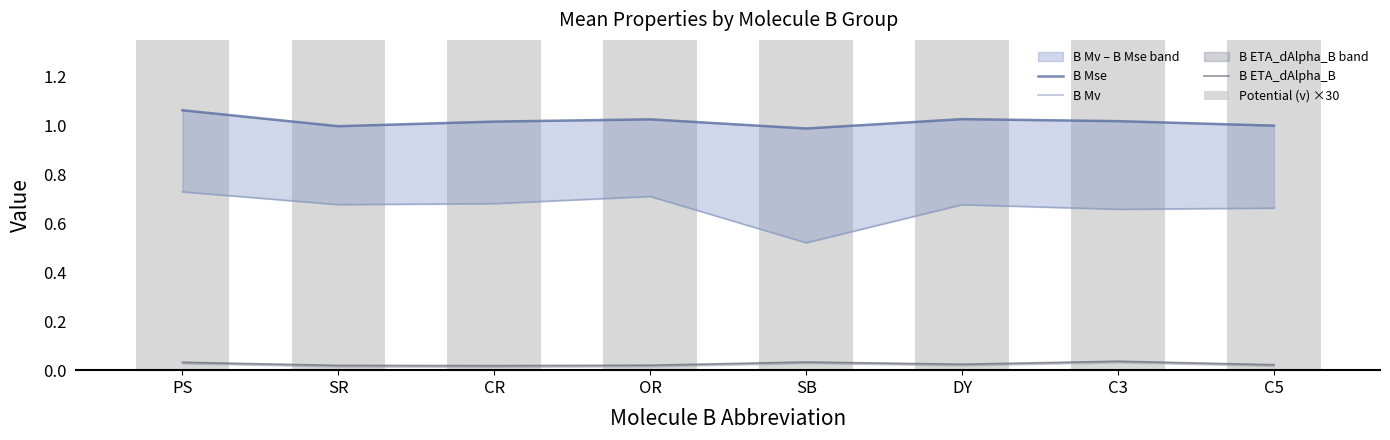

Reading left to right, list all the values displayed in this chart.

B Mse: 1.1	1.0	1.0	1.0	1.0	1.0	1.0	1.0
B Mv: 0.7	0.7	0.7	0.7	0.5	0.7	0.7	0.7
B ETA_dAlpha_B: 0.0	0.0	0.0	0.0	0.0	0.0	0.0	0.0
Potential (v) ×30: 7.1	8.3	3.4	2.4	2.1	9.6	5.6	8.8